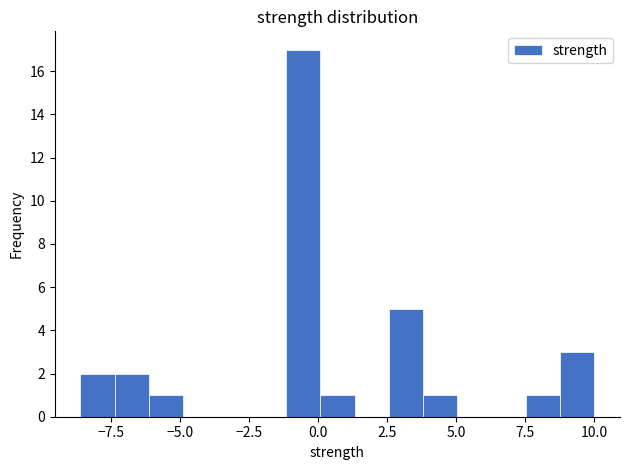

Around what value on the x-axis is the tallest bar? Give the approximate position of its centre, as read against the axis.

-0.5